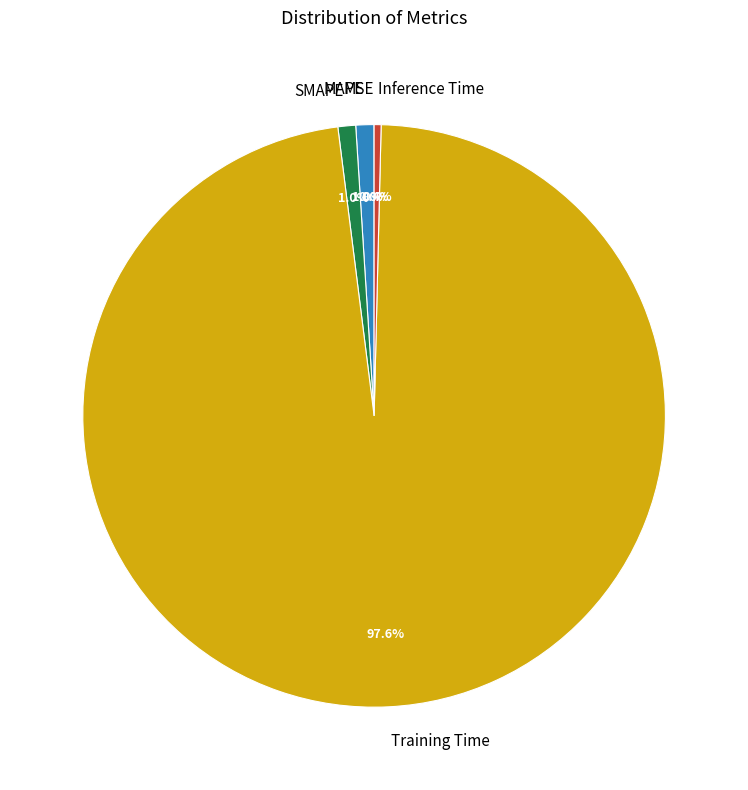

The MAPE slice represents 1% of the pie. True or false?

True